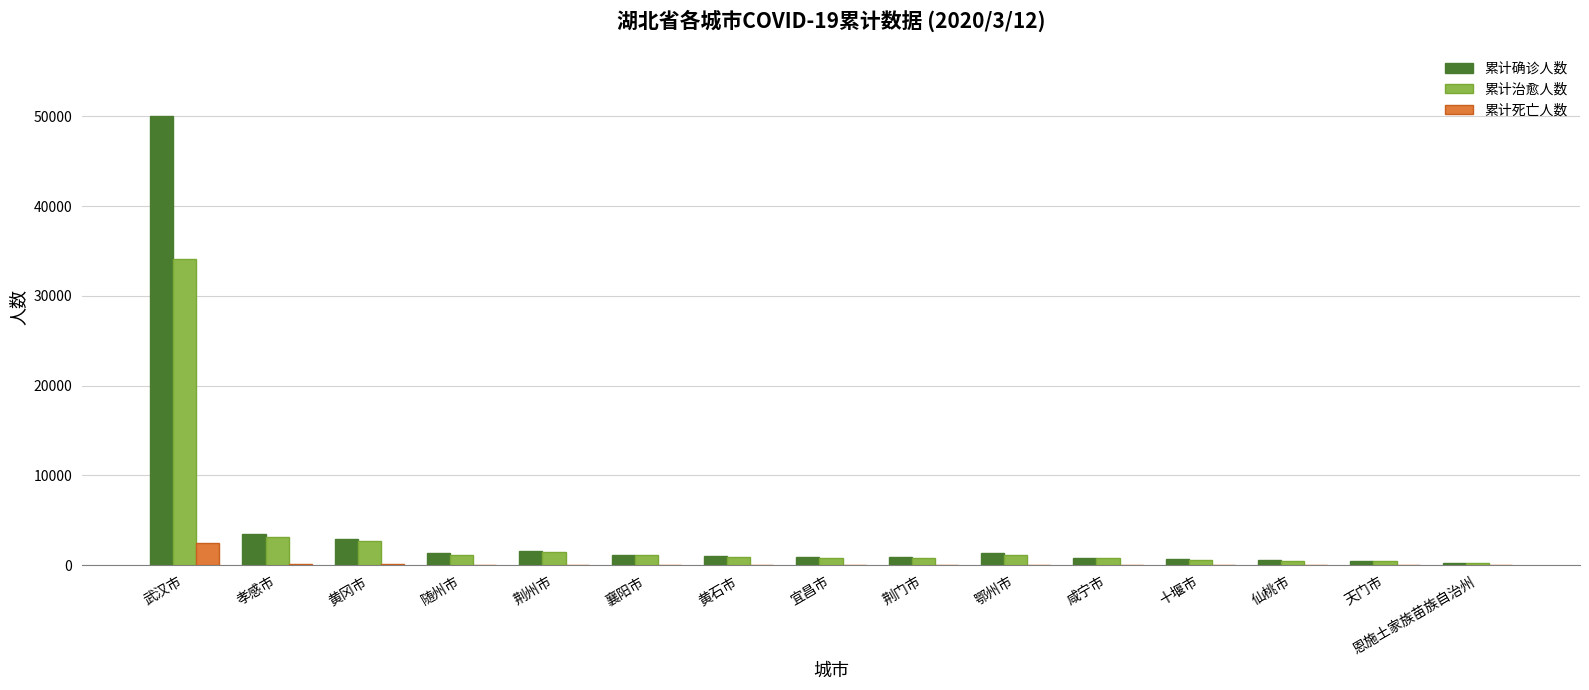

Which label corresponds to the largest value in the chart?

武汉市